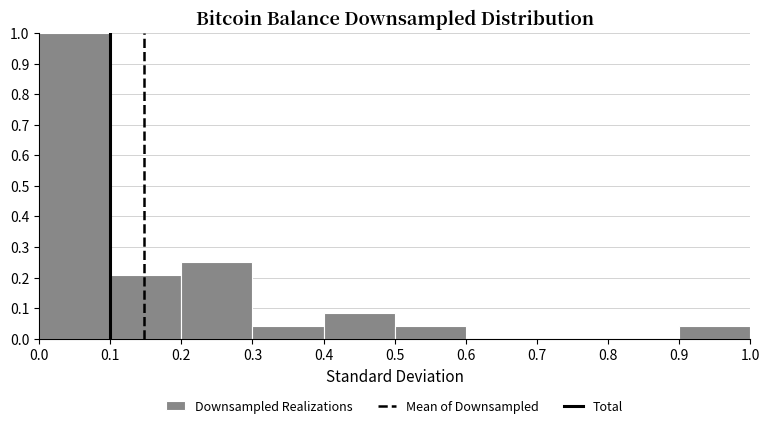

What is the height of the bar covering 0.9 to 1.0 on the x-axis? The values are not printed on the chart, so give them approximately, as read against the axis.

0.04